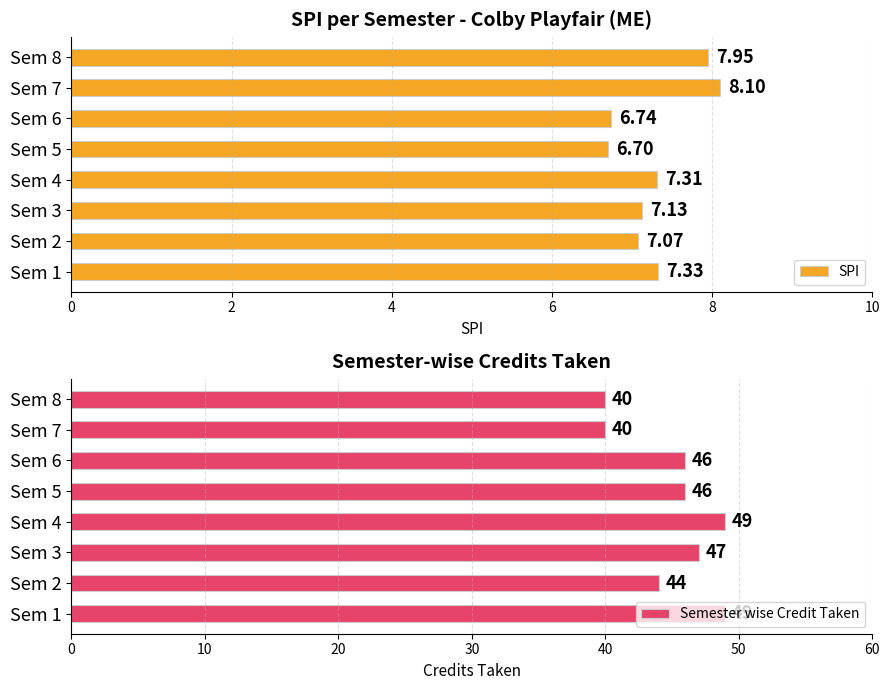

What are all the series names shown in the legend?

SPI, Semester wise Credit Taken